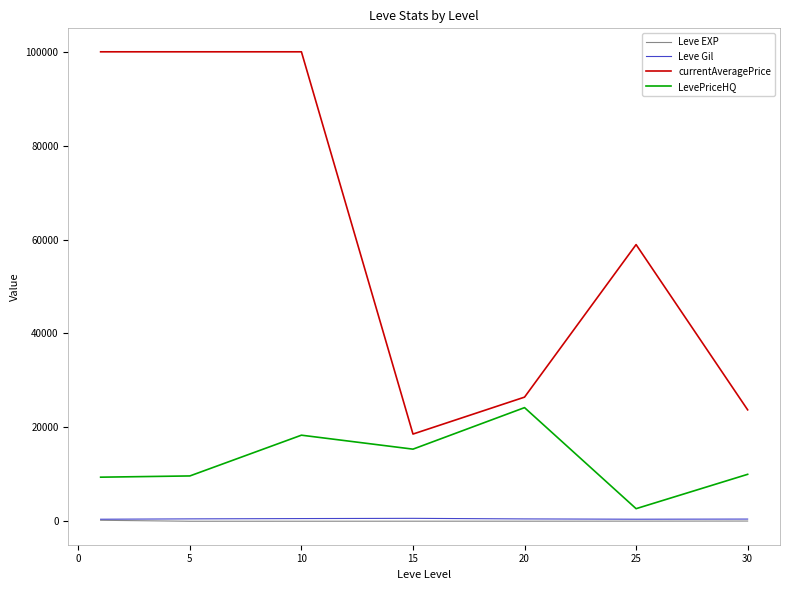

Which series has the largest range (max minus min)?

currentAveragePrice